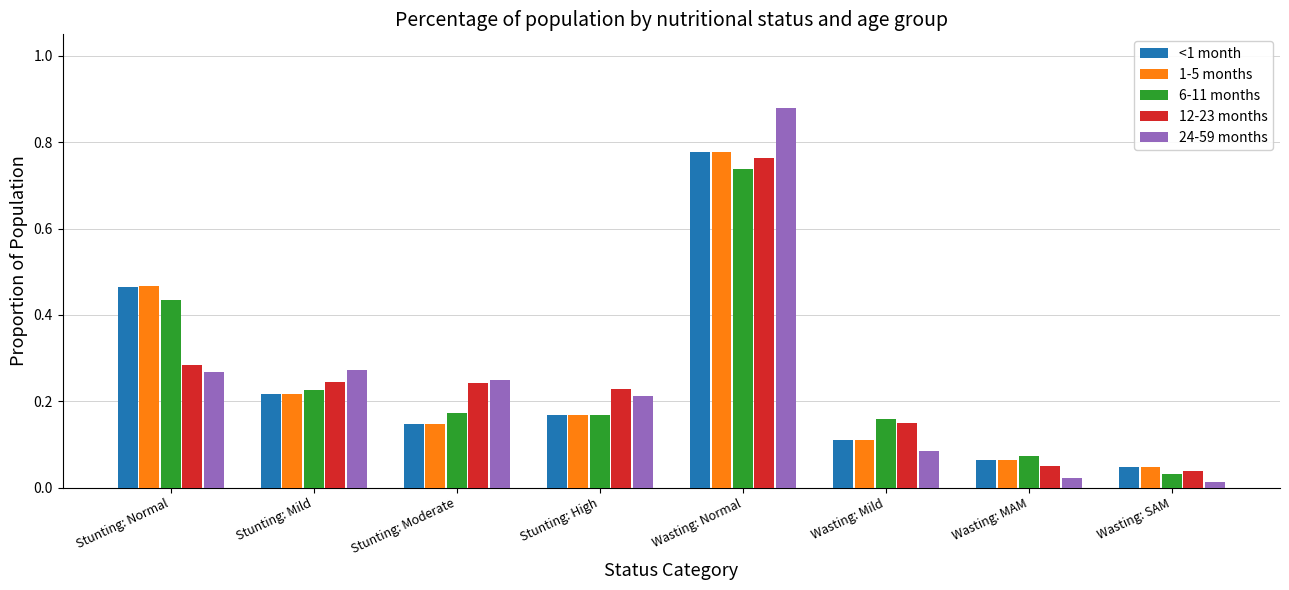

How many bars are there in total?

40